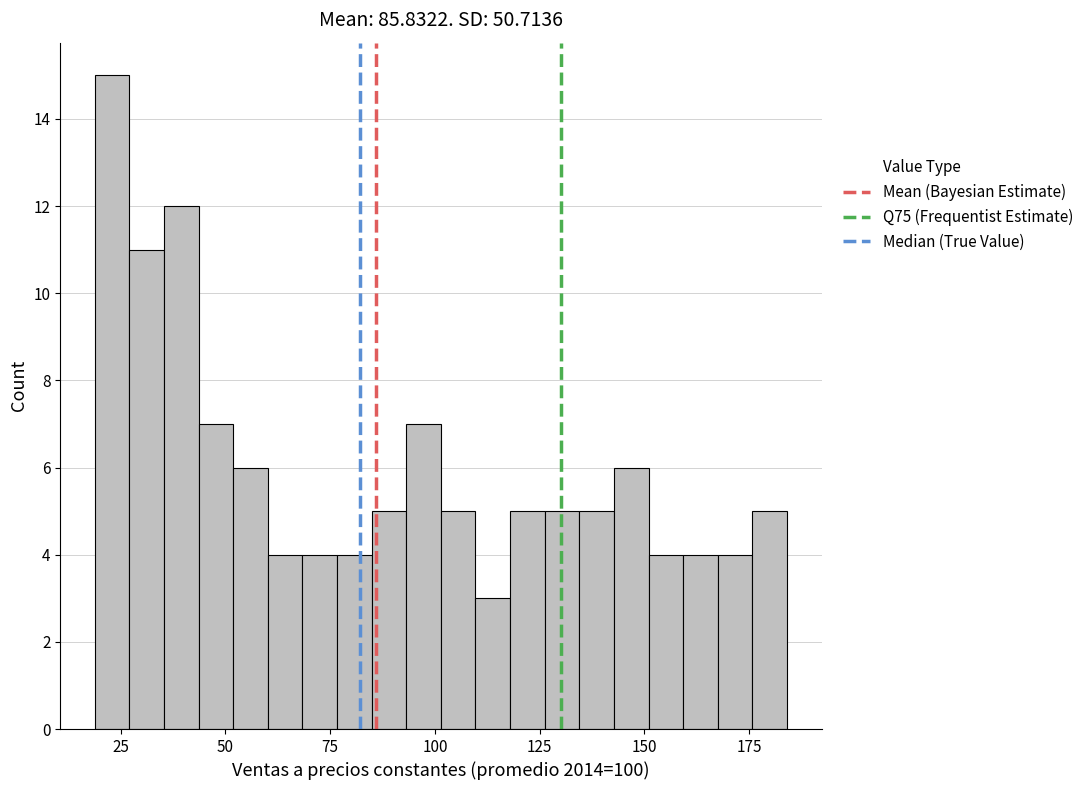

Around what value on the x-axis is the tallest bar? Give the approximate position of its centre, as read against the axis.

25